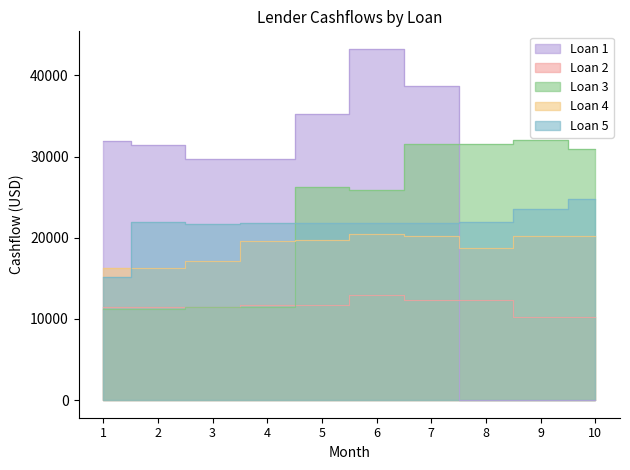

Reading right to left, transcribe all the data shown in this chart.

Loan 1: Month 10=0.0	Month 9=0.0	Month 8=0.0	Month 7=38640.4	Month 6=43268.6	Month 5=35213.2	Month 4=29679.8	Month 3=29679.8	Month 2=31407.7	Month 1=31919.7
Loan 2: Month 10=10278.1	Month 9=10278.1	Month 8=12314.4	Month 7=12314.4	Month 6=12956.4	Month 5=11760.3	Month 4=11760.3	Month 3=11491.1	Month 2=11430.8	Month 1=11430.8
Loan 3: Month 10=30889.9	Month 9=31990.3	Month 8=31530.9	Month 7=31530.9	Month 6=25900.0	Month 5=26221.6	Month 4=11474.7	Month 3=11474.7	Month 2=11212.1	Month 1=11212.1
Loan 4: Month 10=20214.2	Month 9=20214.2	Month 8=18738.9	Month 7=20182.1	Month 6=20432.7	Month 5=19692.9	Month 4=19561.4	Month 3=17086.5	Month 2=16340.4	Month 1=16340.4
Loan 5: Month 10=24740.6	Month 9=23568.3	Month 8=21917.4	Month 7=21845.1	Month 6=21845.1	Month 5=21845.1	Month 4=21783.0	Month 3=21728.8	Month 2=21891.1	Month 1=15214.5